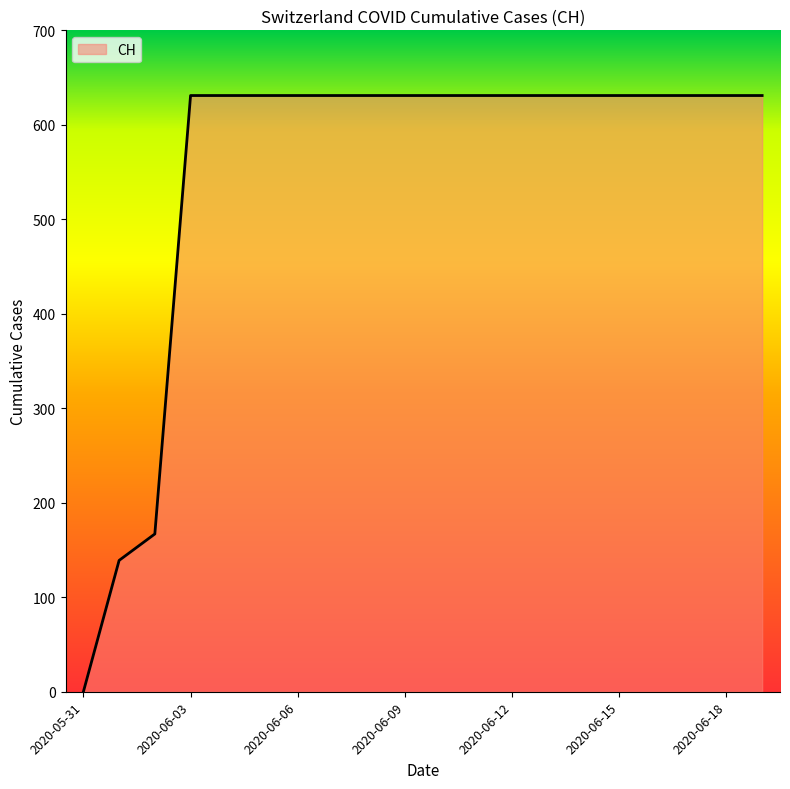

What is the greatest value displayed?

631